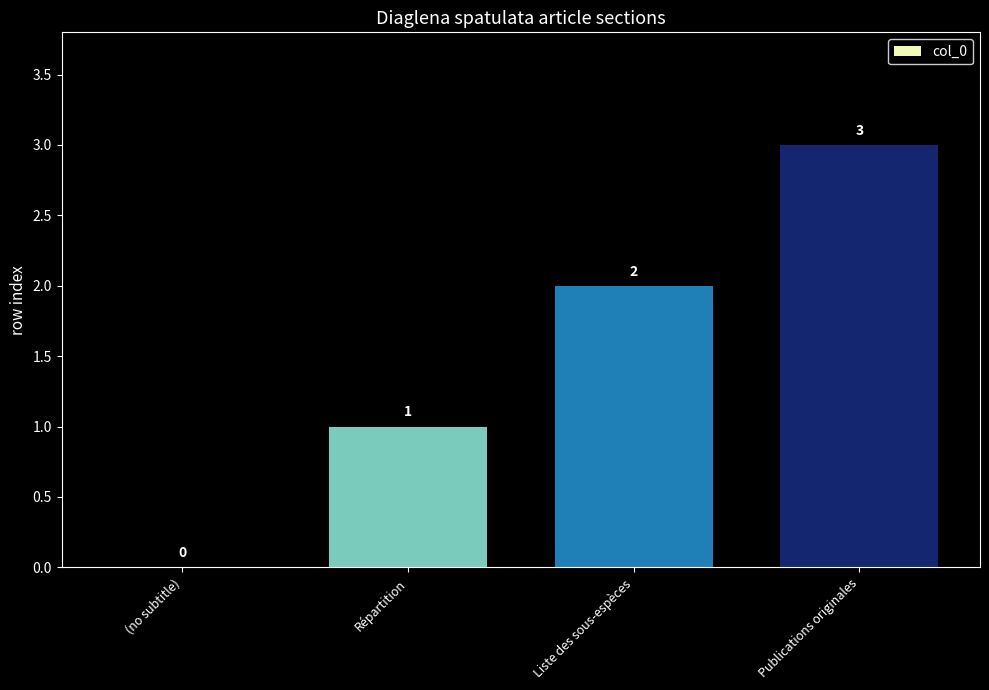

What is the greatest value displayed?

3